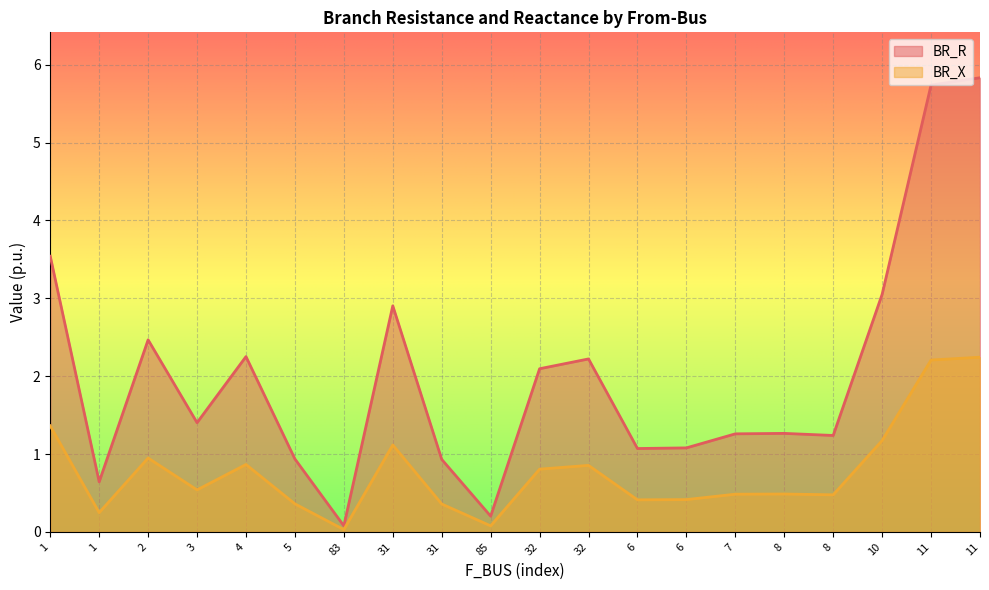

Rank the series at 85 from highest to lowest value.

BR_R, BR_X